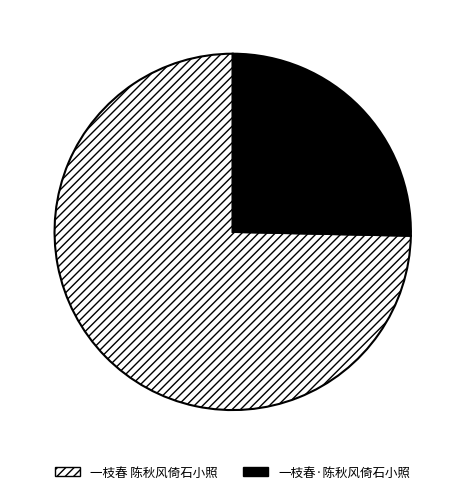

Do 一枝春 陈秋风倚石小照 and 一枝春·陈秋风倚石小照 together represent more than half of the pie?

Yes